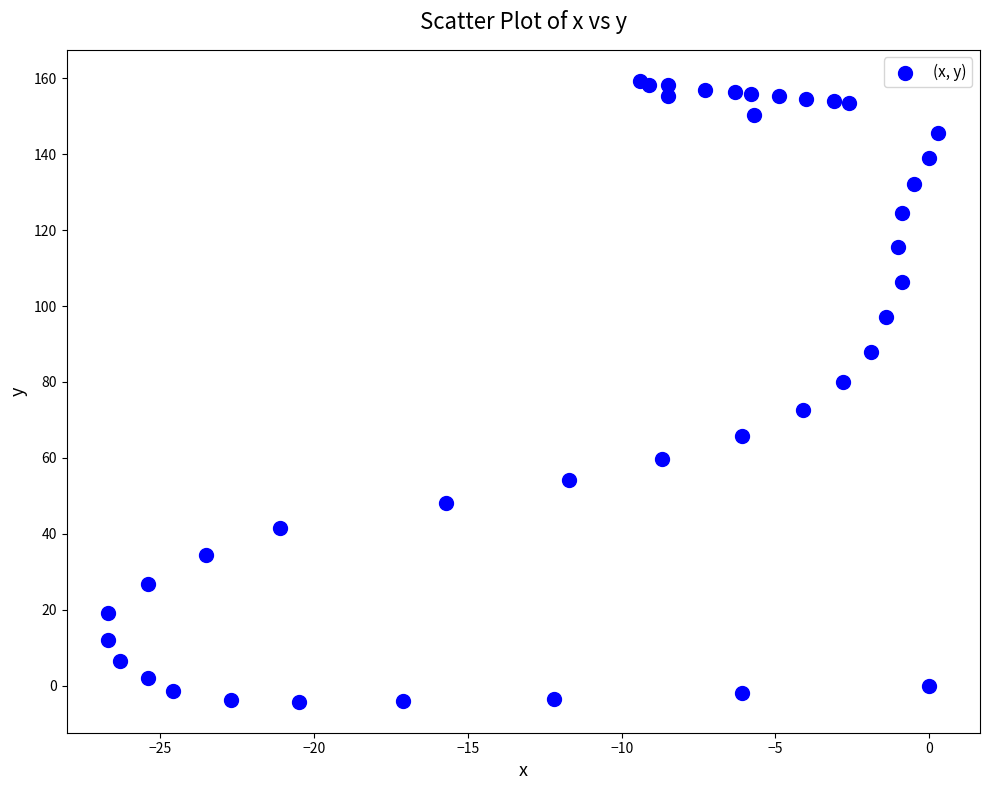

What is the range of X values (max minus min)?

27.0